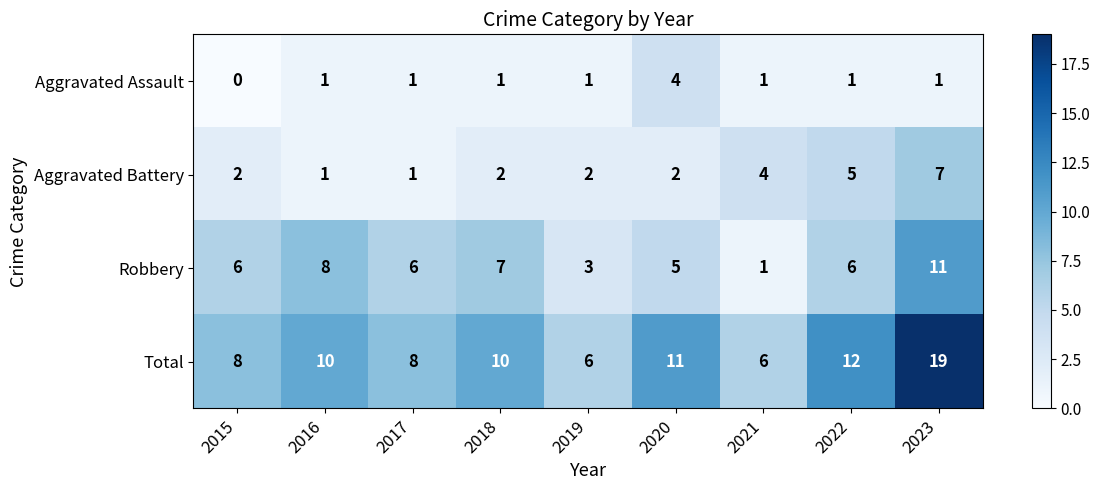

The Aggravated Assault series shows 1 at 2018. True or false?

True